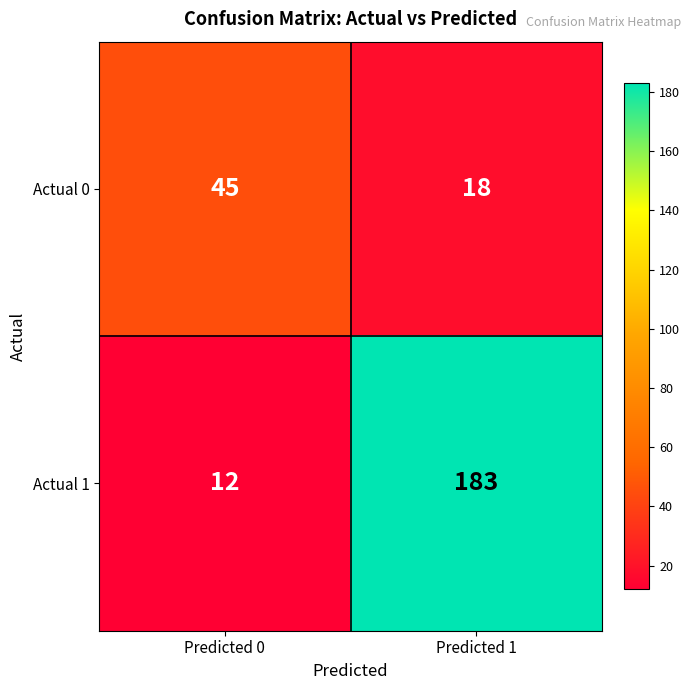

What is the lowest value of the Actual 0 series?

18